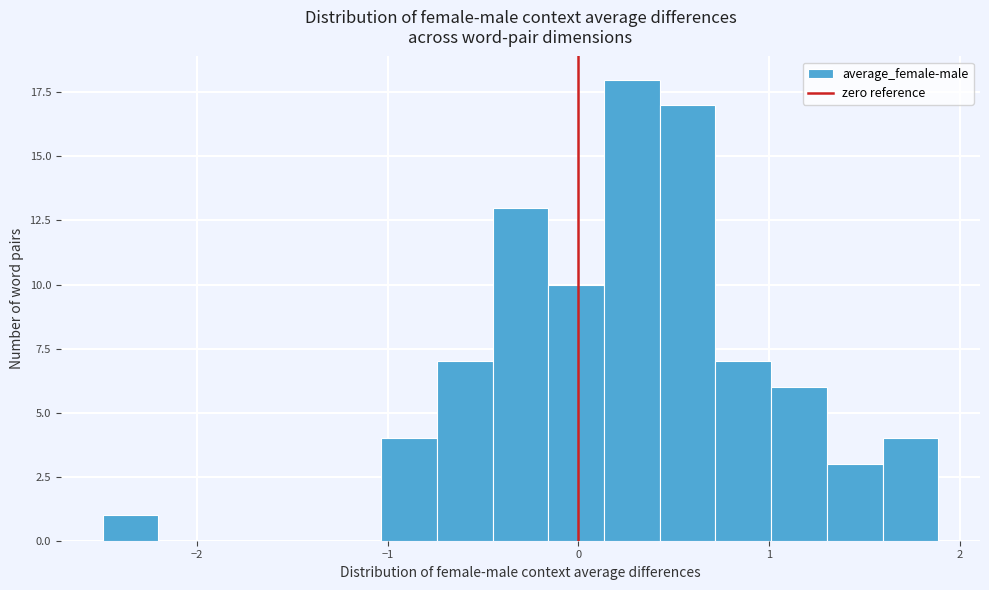

Around what value on the x-axis is the tallest bar? Give the approximate position of its centre, as read against the axis.

0.3